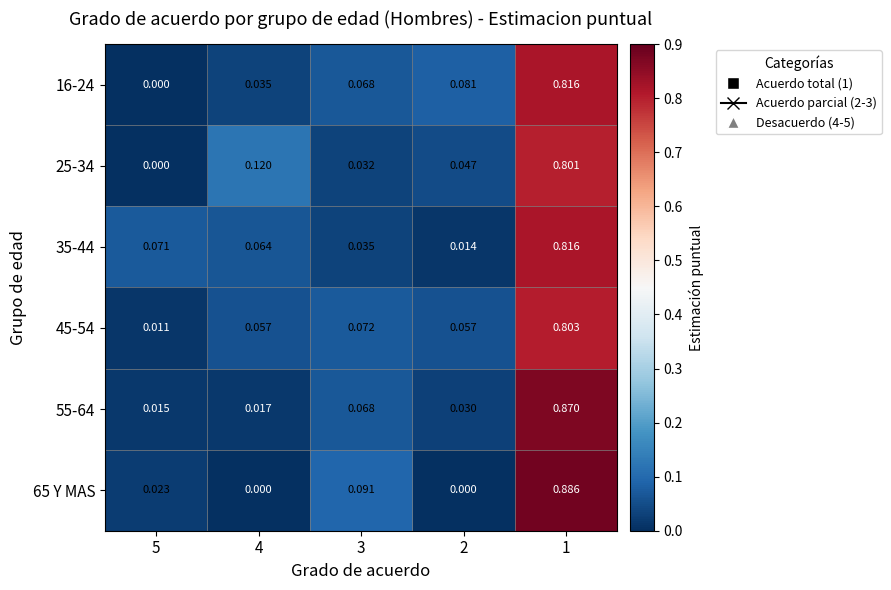

Is the value of 35-44 at 5 greater than the value of 45-54 at 2?

Yes